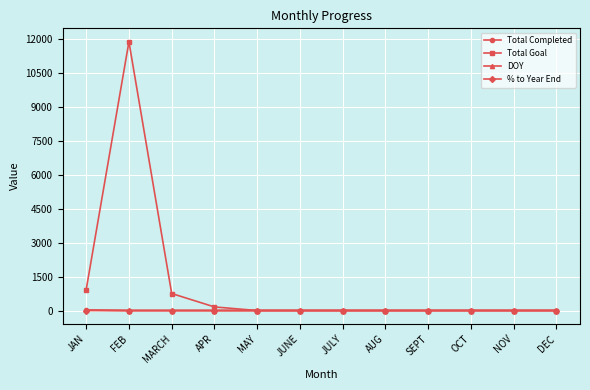

At how many categories does at least one series exceed 7833?

1